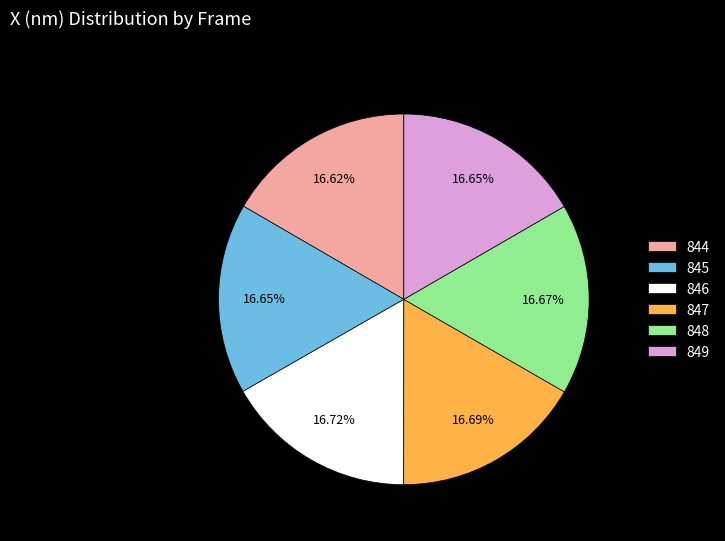

To the nearest percent, what is the average slice percentage?

17%